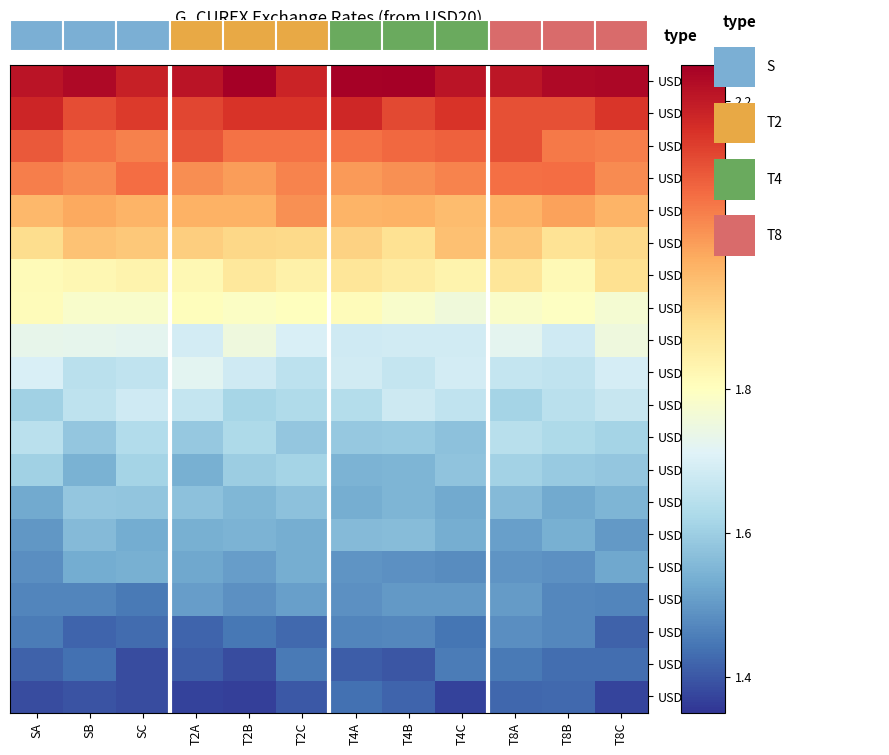

How many categories are shown in the chart?

12